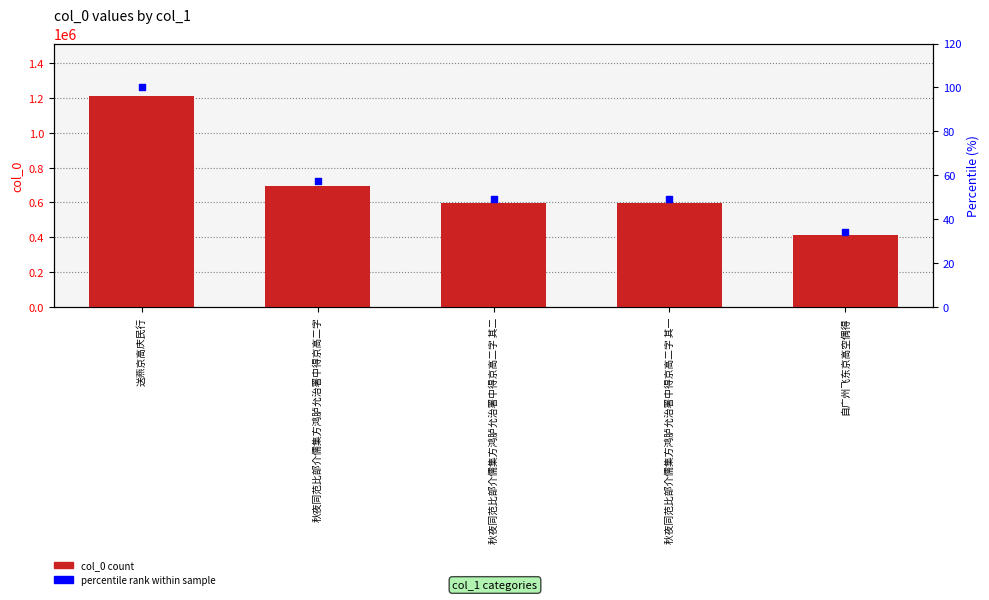

Which series reaches the maximum Y coordinate?

col_0